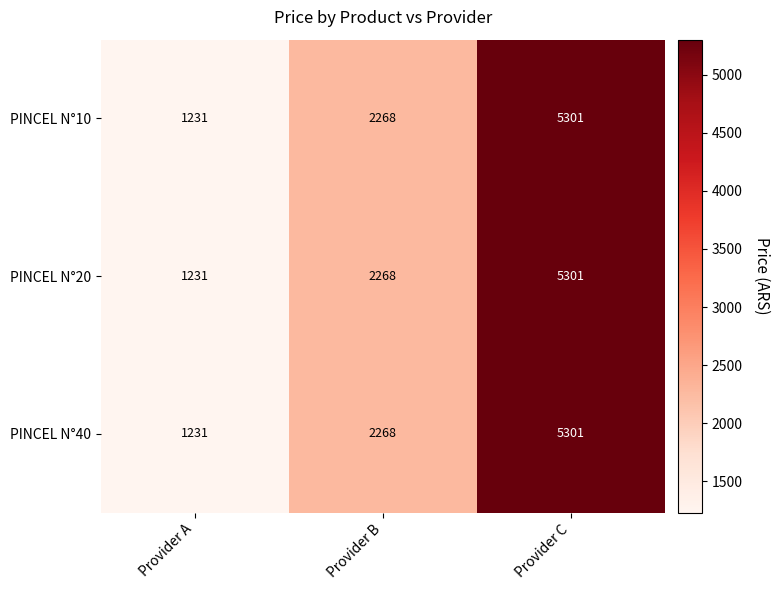

Which category has the highest value in the PINCEL N°10 series?

Provider C